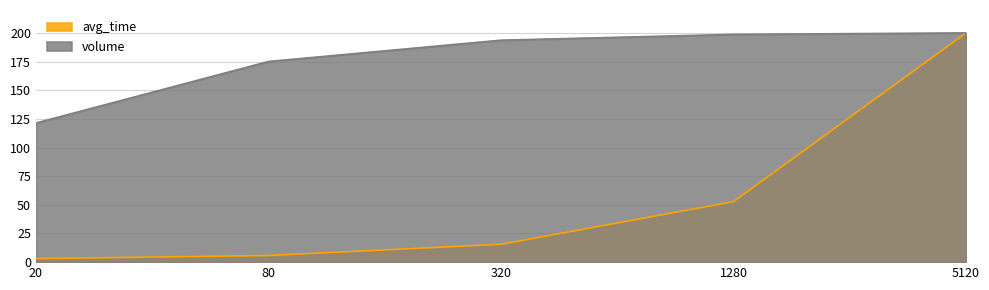

What is the difference between the second highest and minimum values in the volume series?

77.4